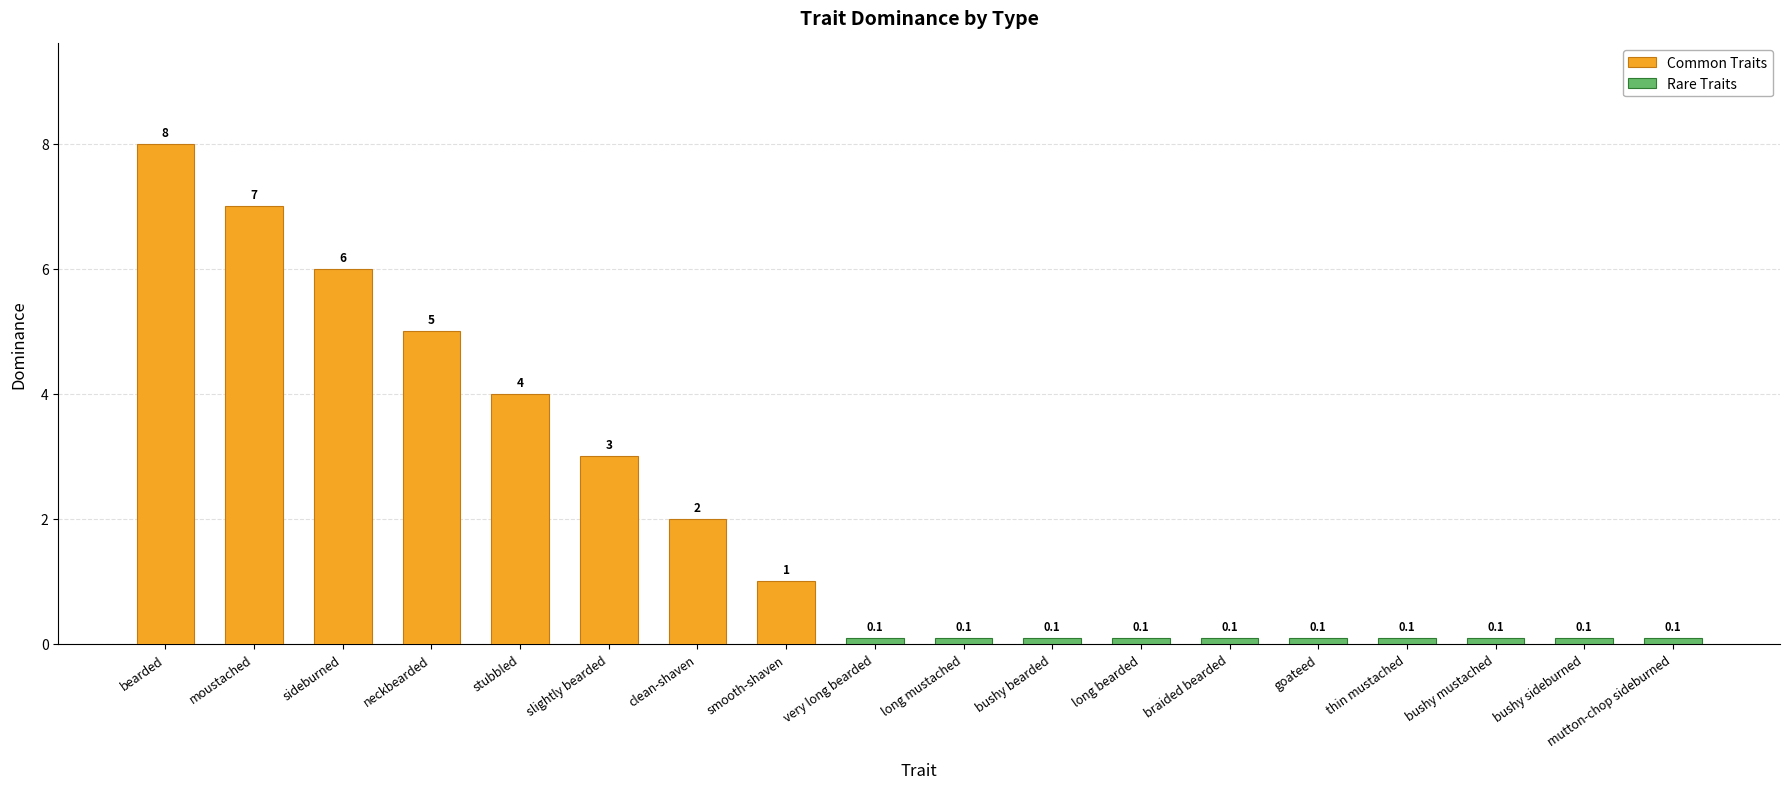

At which category does the chart reach its minimum across all series?

smooth-shaven